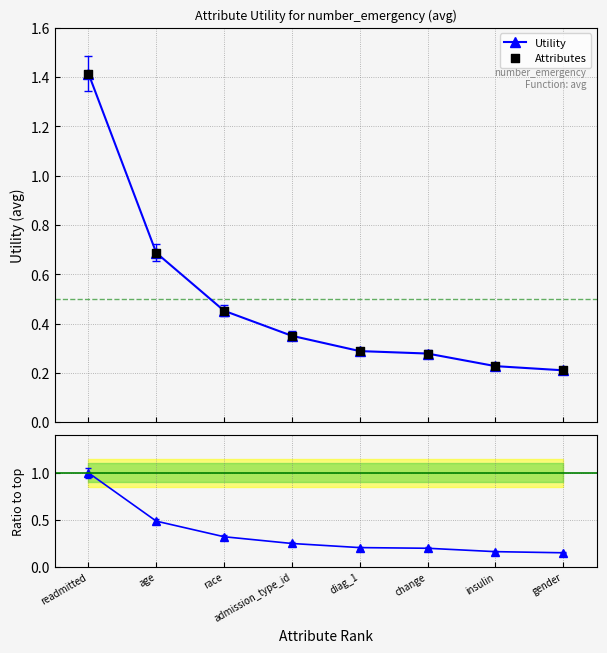

Which series has the largest total across all categories?

Utility